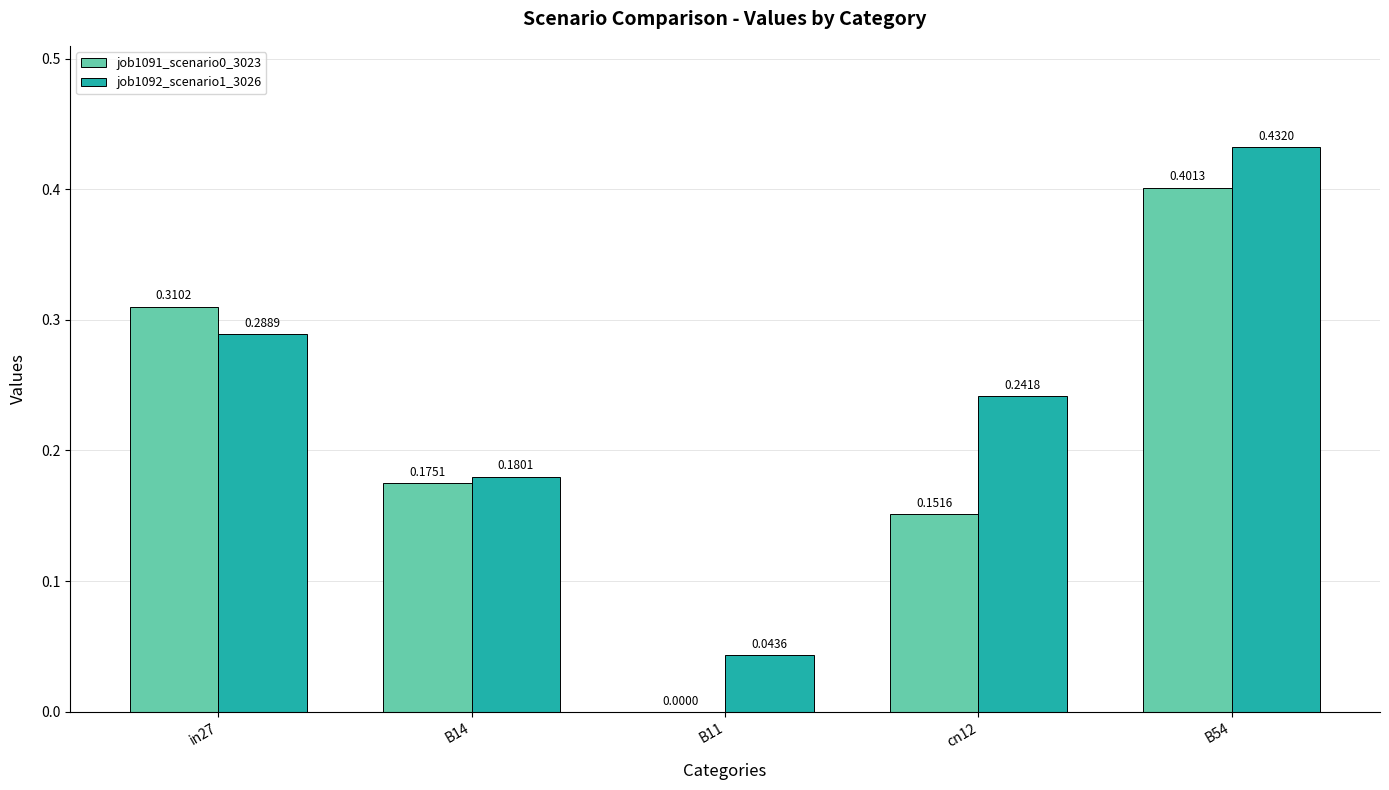

Is it true that job1092_scenario1_3026 equals 0.4 at B54?

True